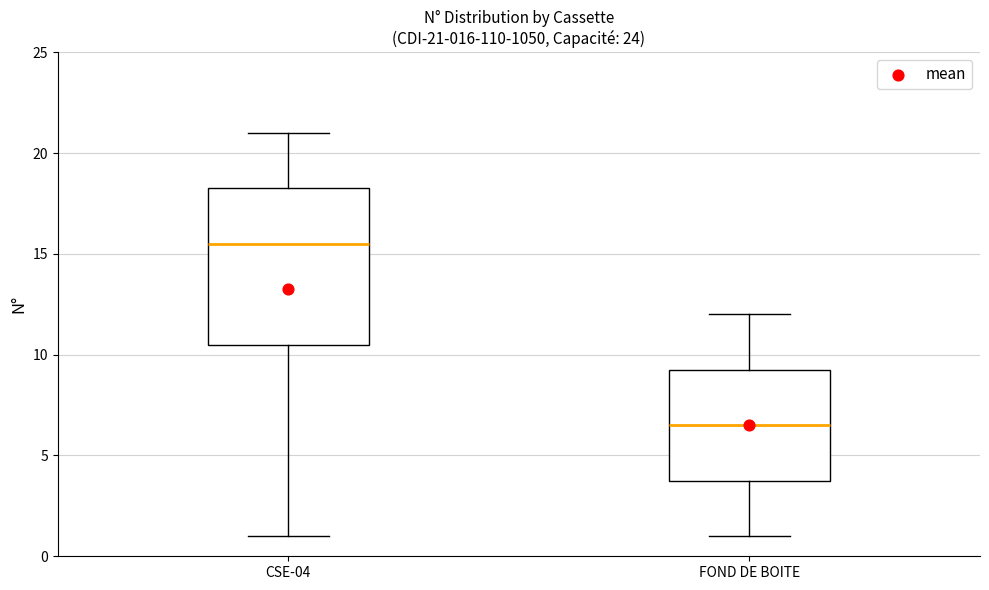

Comparing the boxes themselves (not the whiskers), which one is the tallest?

CSE-04